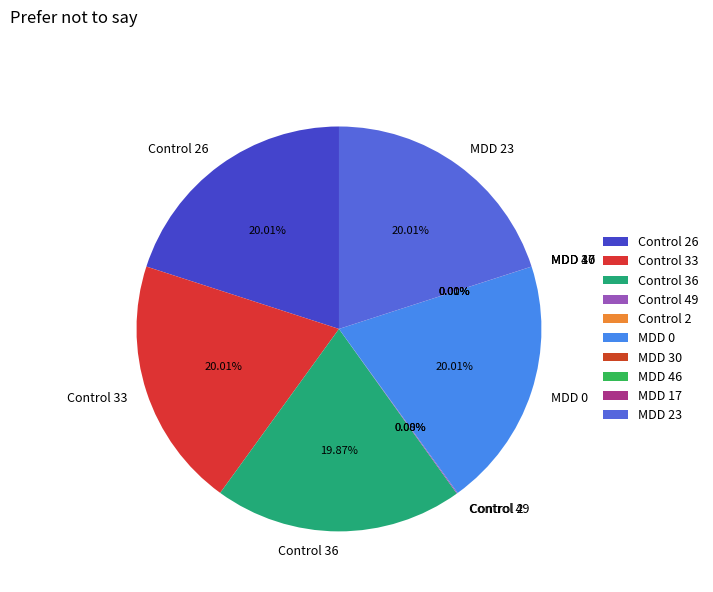

Which category has the smallest portion of the pie?

MDD 46